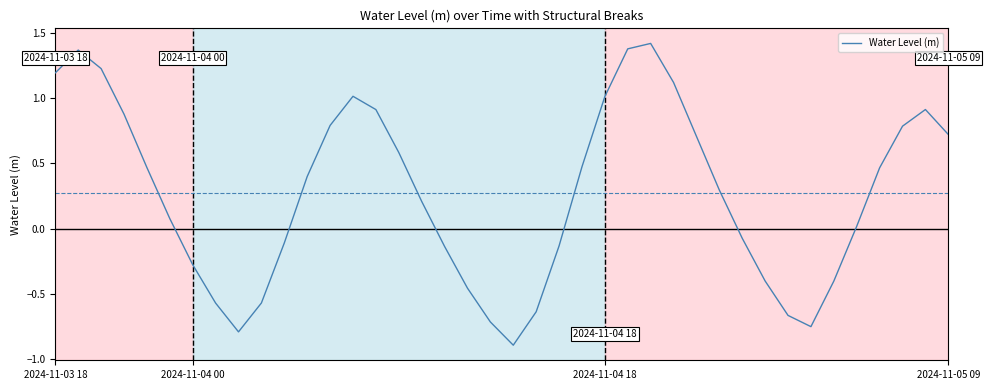

How many lines are shown in the chart?

1